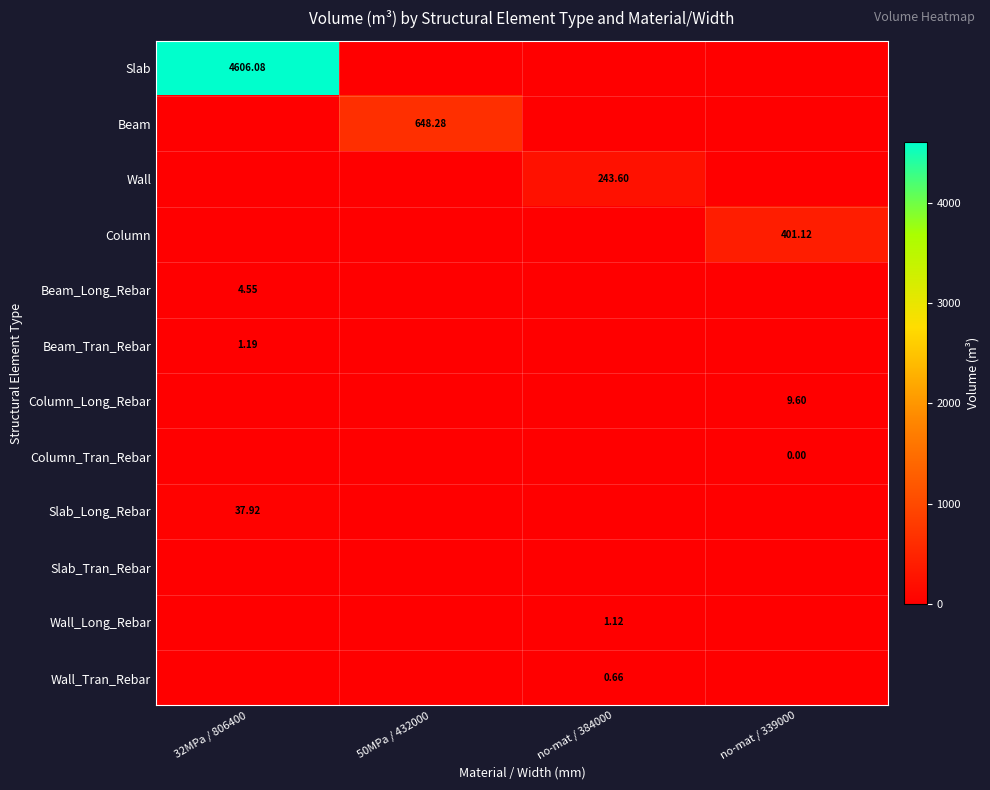

The value of Slab_Tran_Rebar at no-mat / 339000 is 0.0. True or false?

True